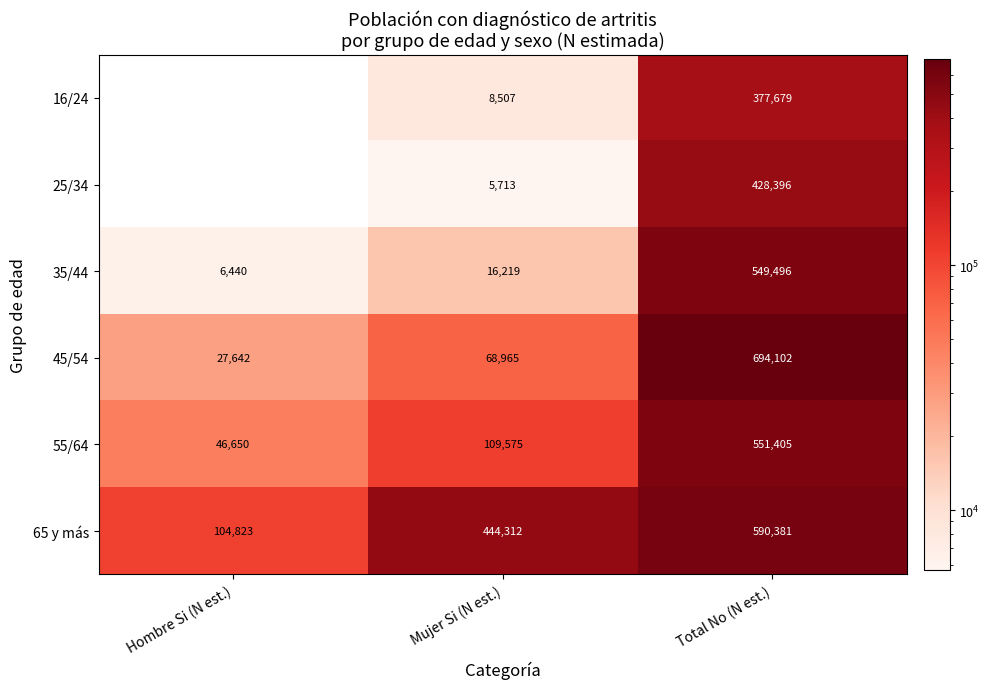

List the labels in order of 65 y más value, smallest first.

Hombre Si (N est.), Mujer Si (N est.), Total No (N est.)